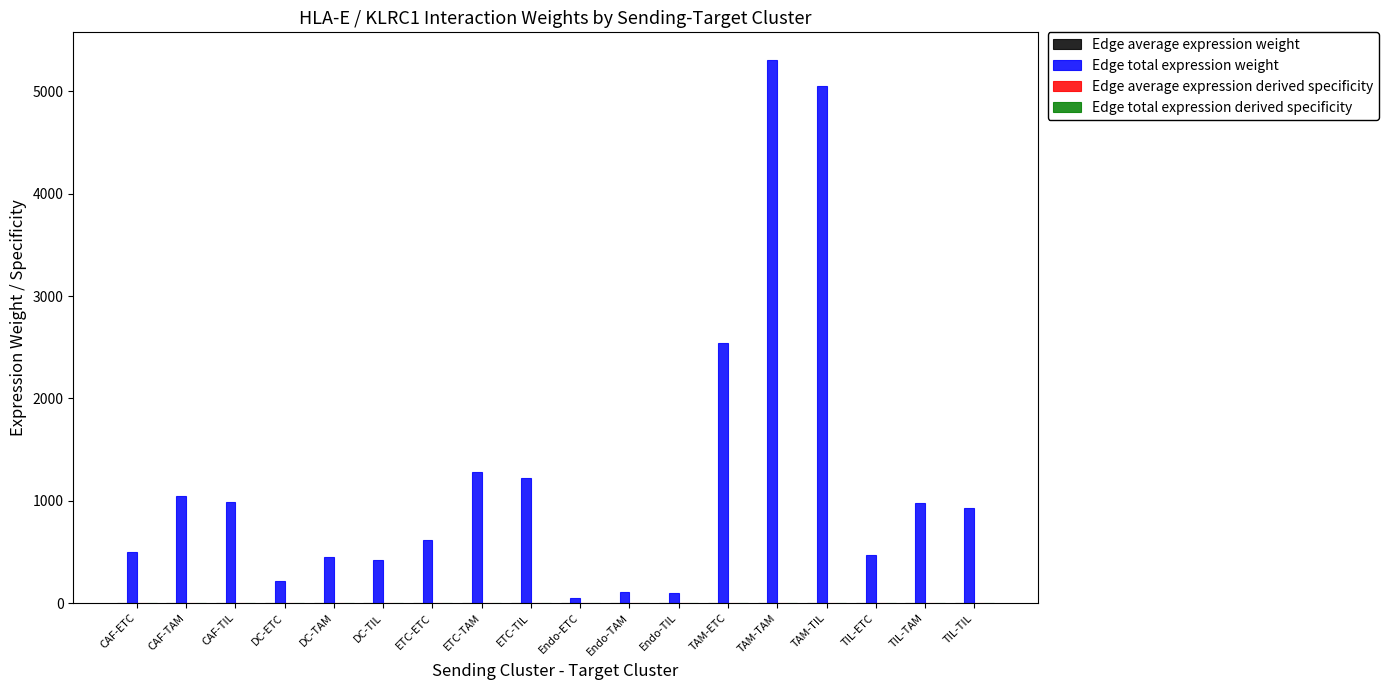

At which label is Edge total expression weight closest to 2682?

TAM-ETC